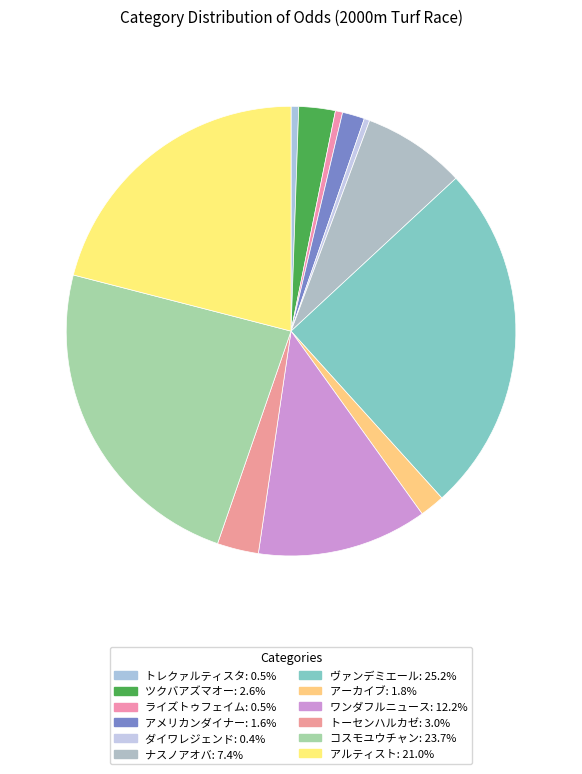

The ワンダフルニュース slice represents 12% of the pie. True or false?

True